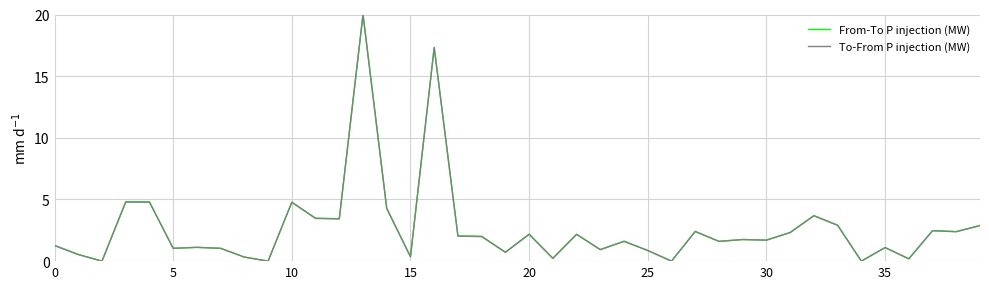

At how many categories does at least one series exceed 19?

1